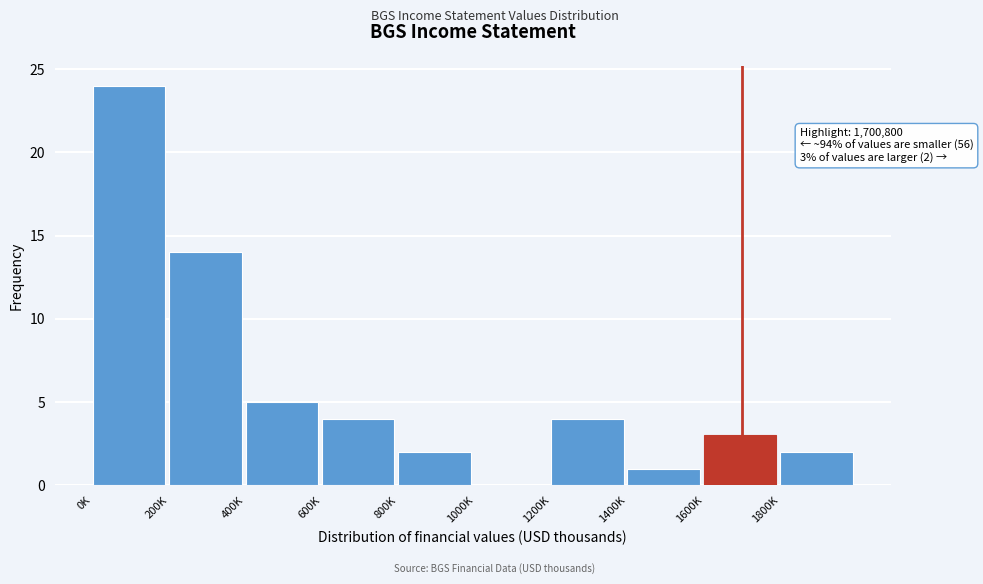

Reading left to right, extract all data points from this chart.

0K=24	200K=14	400K=5	600K=4	800K=2	1000K=0	1200K=4	1400K=1	1600K=3	1800K=2